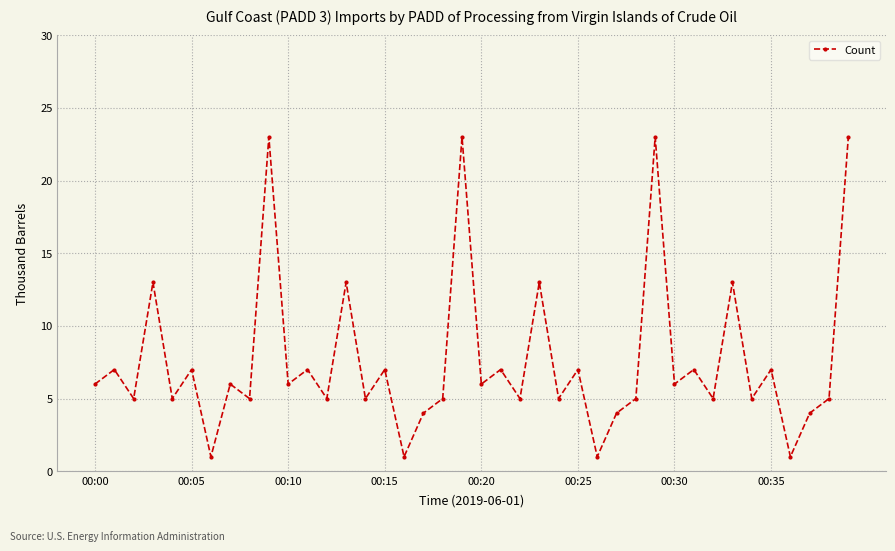

True or false: there are more than 1 points higher than both neighbors.

True